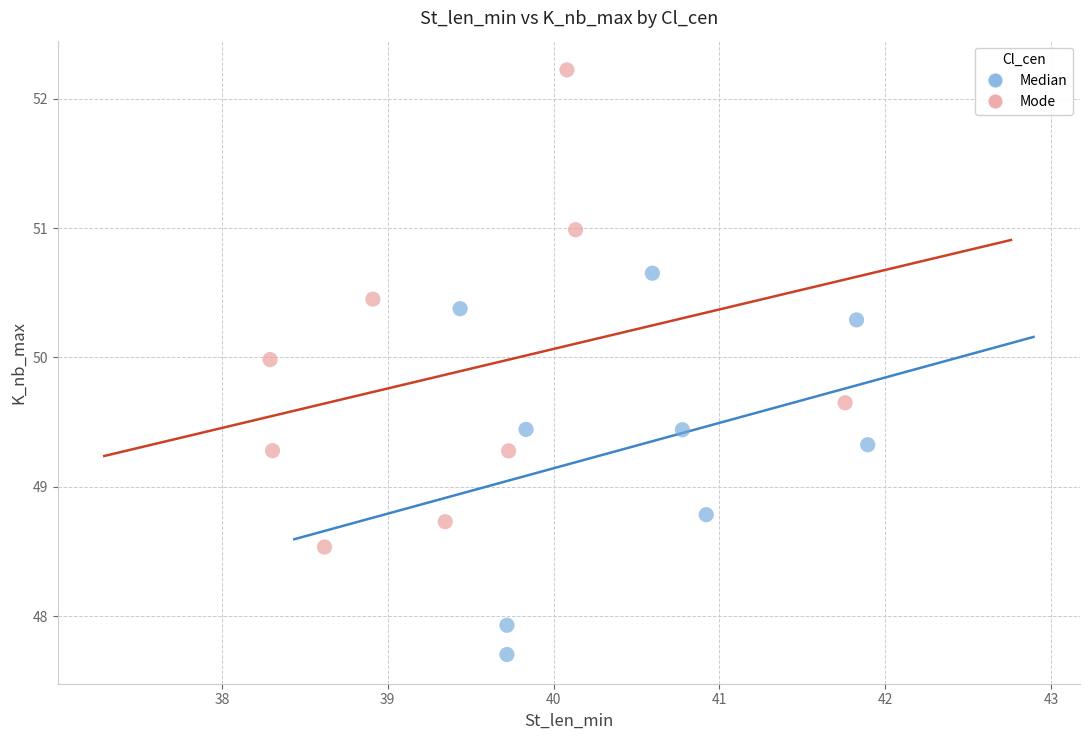

Which series reaches the minimum Y coordinate?

Median